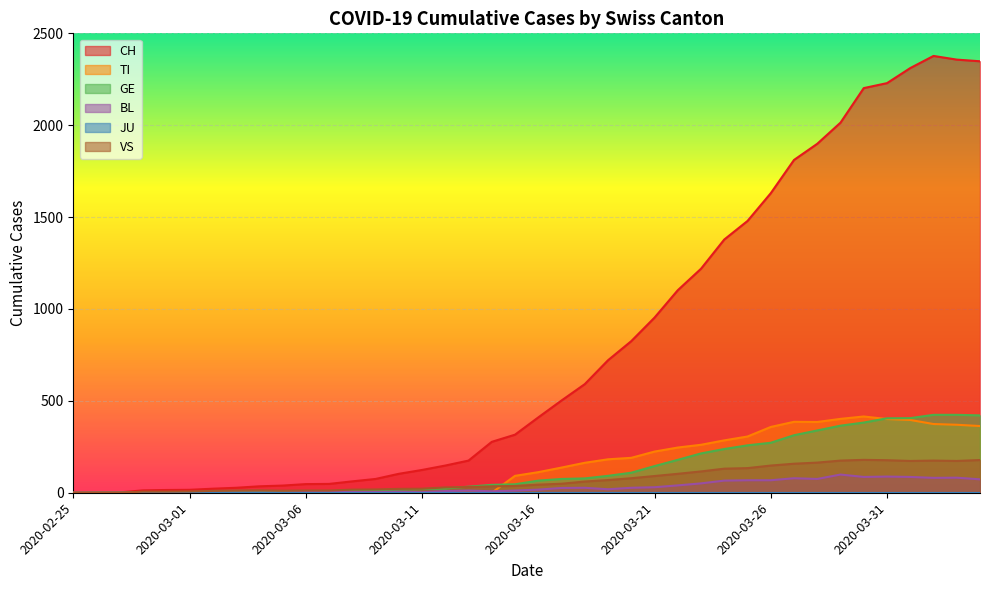

At which label is VS closest to 89?

2020-03-21